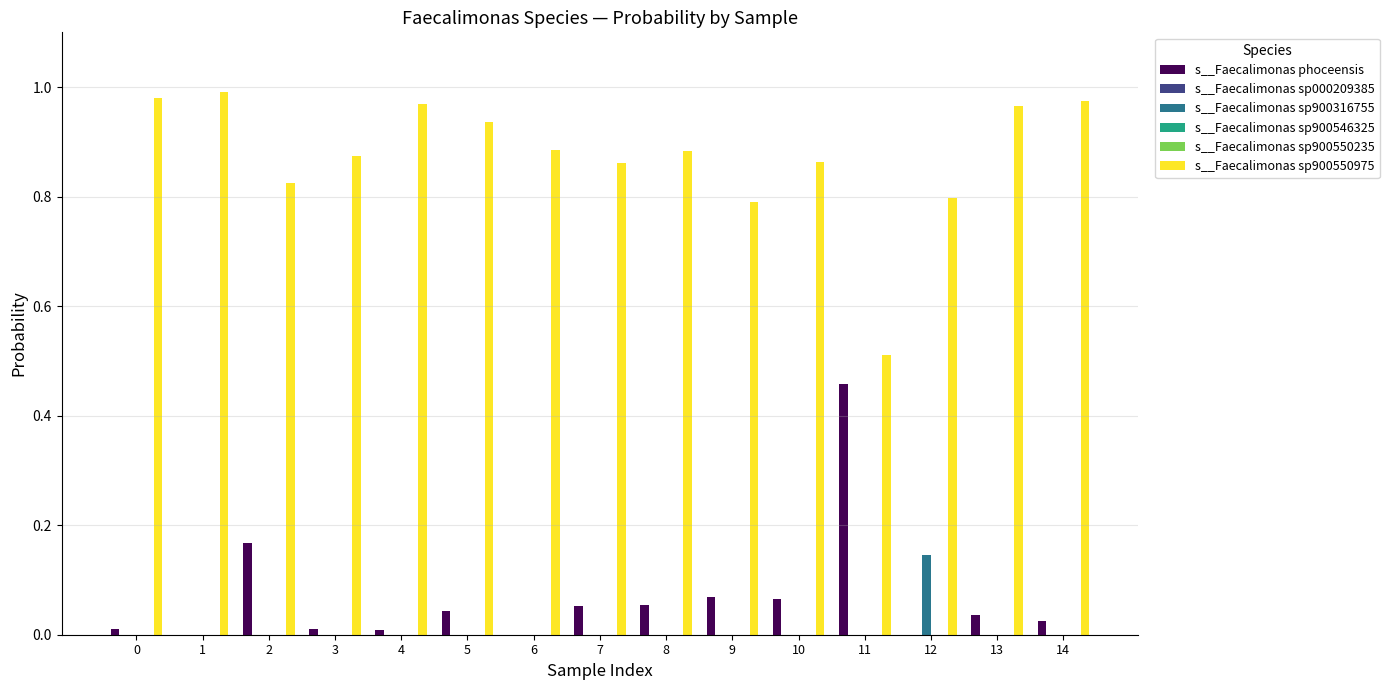

Is it true that s__Faecalimonas phoceensis equals 0.0 at 0?

True